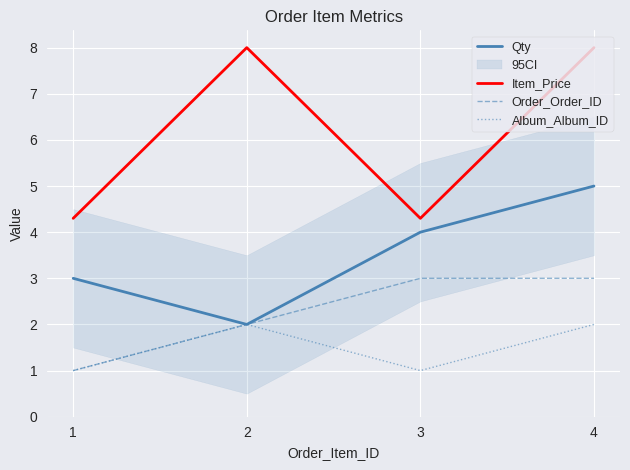

What is the sum of the Qty values at 3 and 1?

7.0